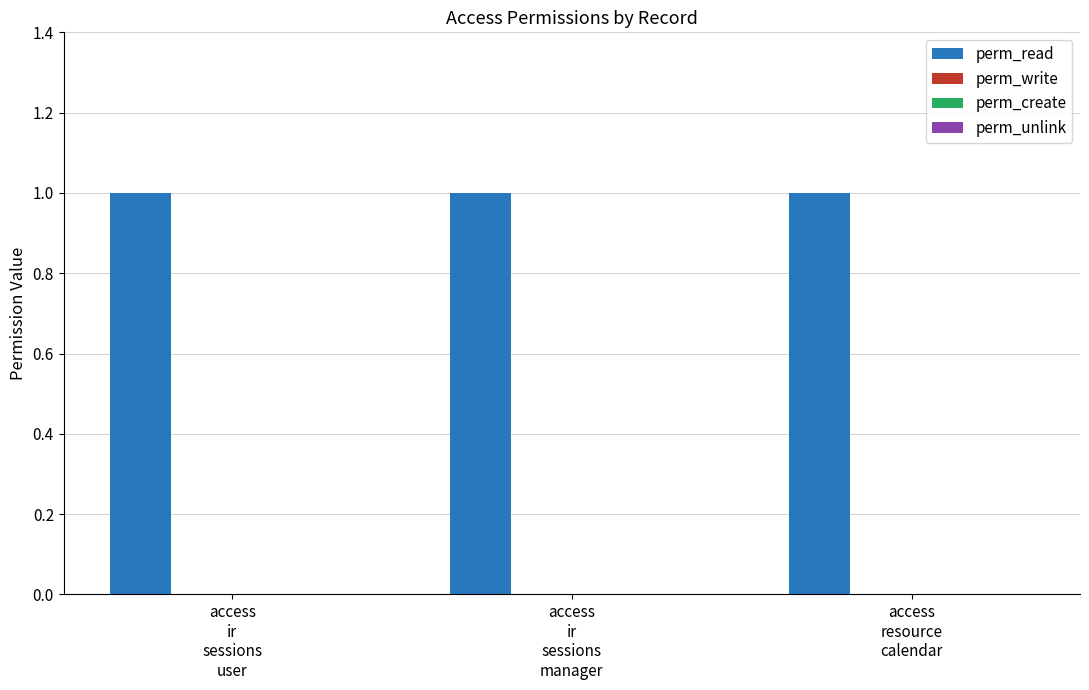

Rank the categories by perm_read value from highest to lowest.

access
ir
sessions
user, access
ir
sessions
manager, access
resource
calendar